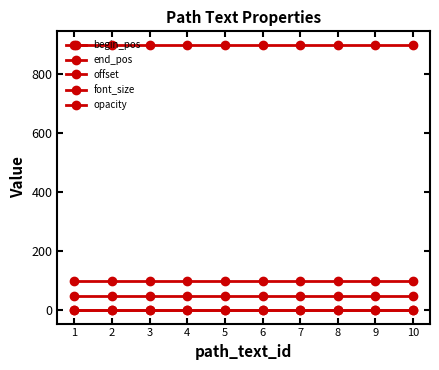

What is the total value across all series at 10?

1049